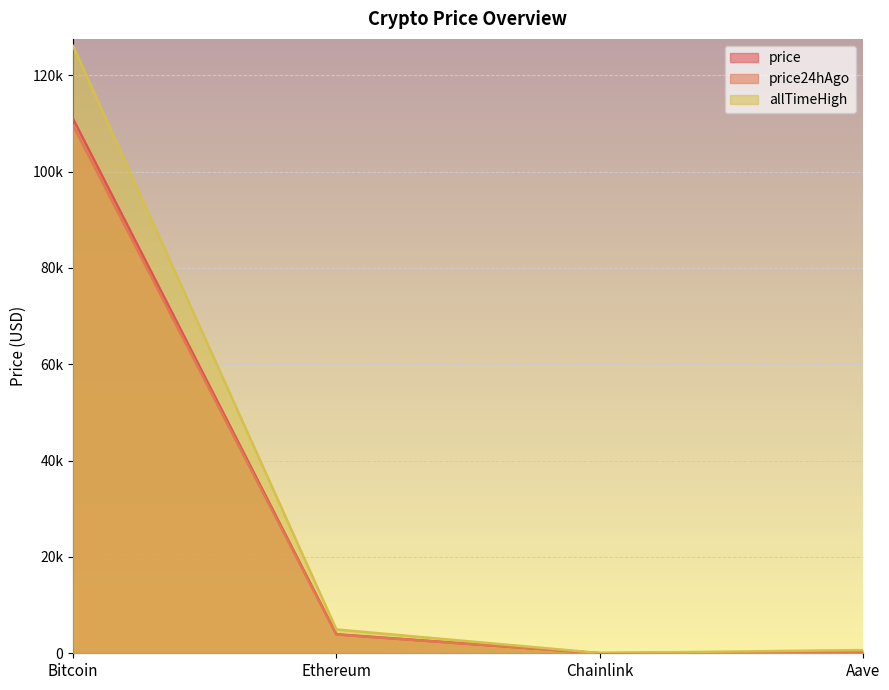

What is the sum of the price values at Ethereum and Bitcoin?

114863.9